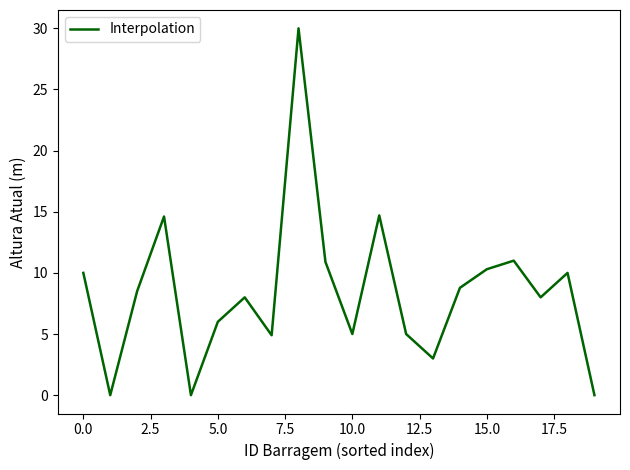

What is the maximum value shown in the chart?

30.0